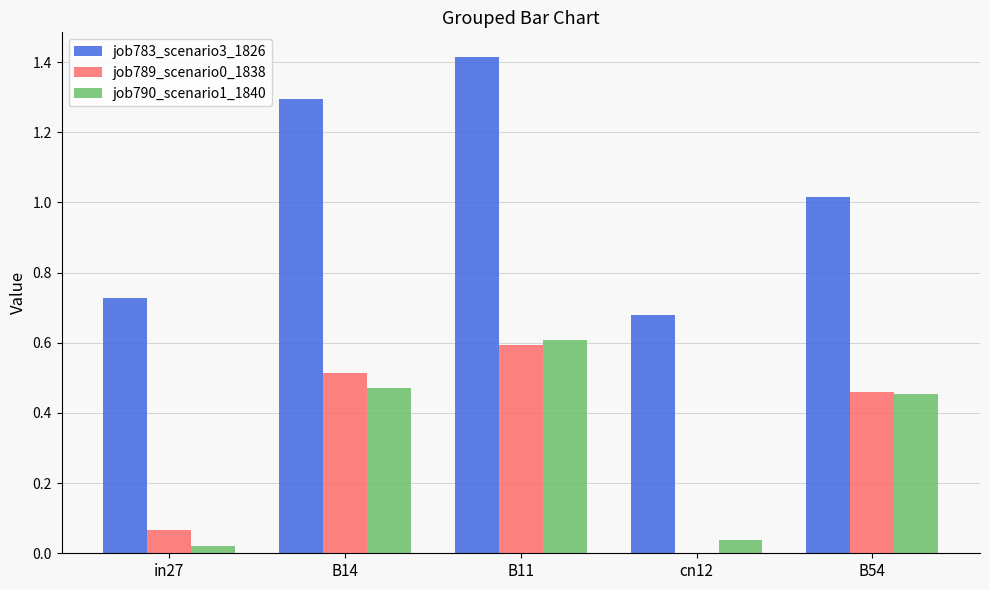

What is the greatest value displayed?

1.4